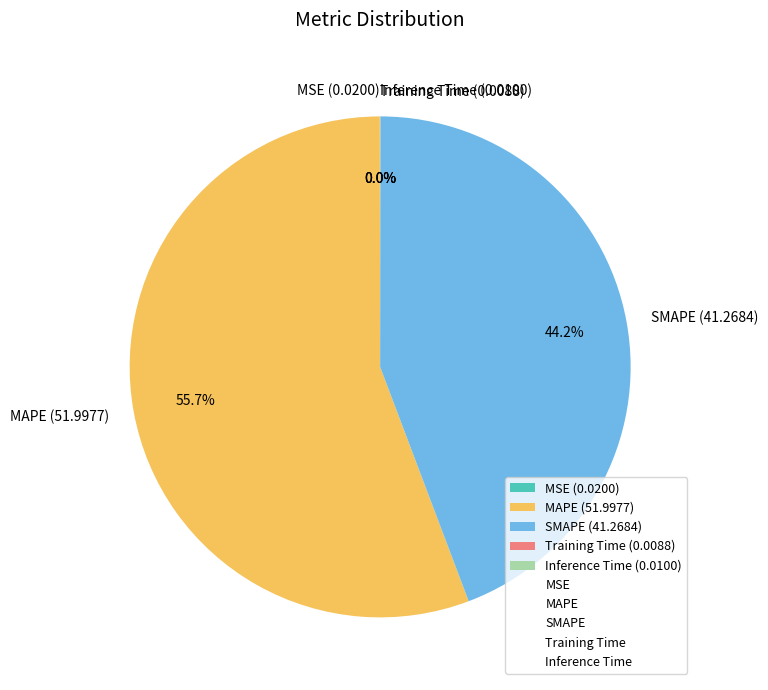

Is there any slice that represents more than half of the pie?

Yes